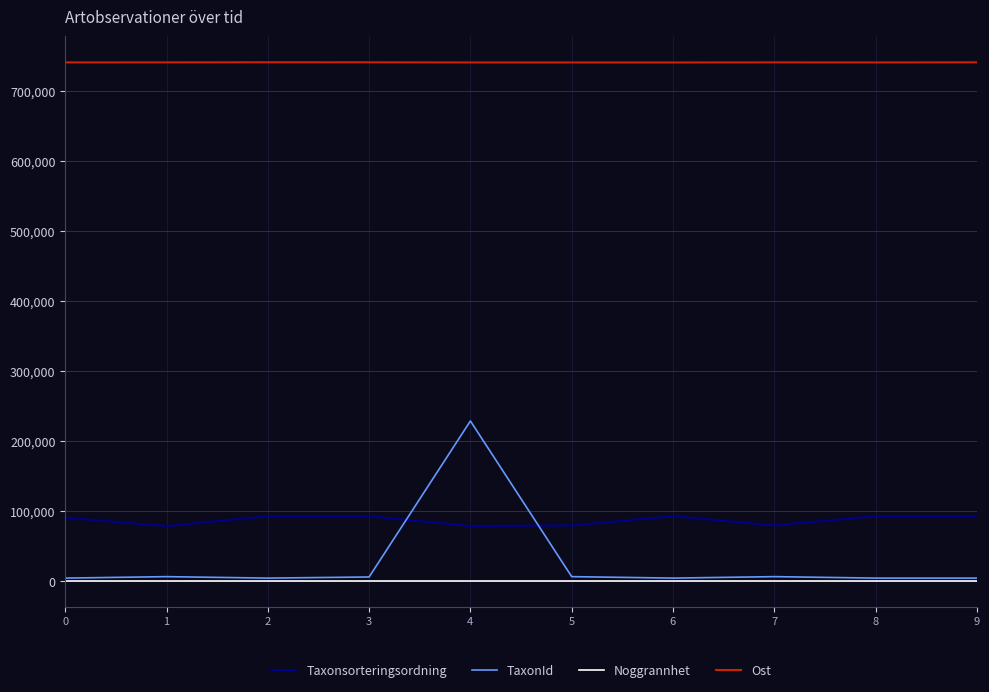

Which series has the widest spread of values?

TaxonId